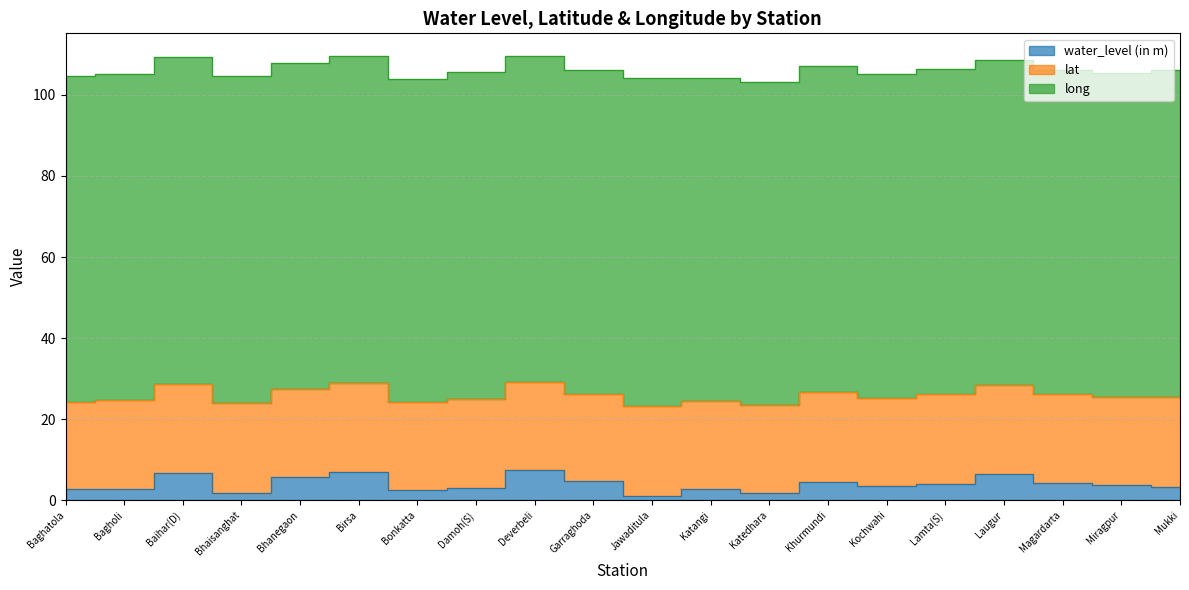

Reading right to left, list all the values displayed in this chart.

water_level (in m): 3.3	3.9	4.2	6.5	4.1	3.4	4.5	1.8	2.7	1.1	4.7	7.4	3.1	2.6	6.9	5.8	1.9	6.7	2.7	2.8
lat: 22.1	21.6	22.0	21.9	22.1	21.8	22.1	21.7	21.8	22.2	21.6	21.6	21.9	21.6	22.0	21.6	22.2	22.1	22.1	21.4
long: 80.7	79.8	80.1	80.3	80.1	79.9	80.5	79.8	79.8	80.9	79.8	80.7	80.8	79.8	80.7	80.4	80.7	80.5	80.4	80.6